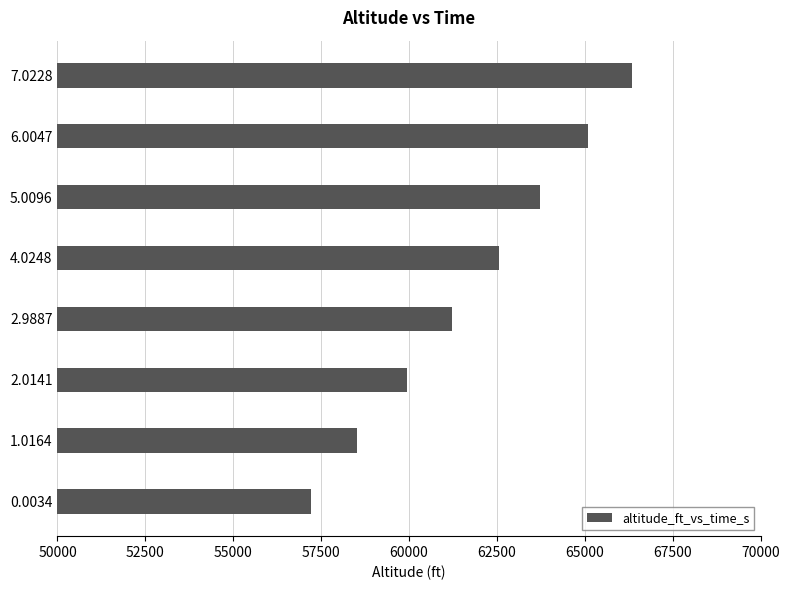

Reading top to bottom, transcribe all the data shown in this chart.

7.0228=66352	6.0047=65095	5.0096=63716	4.0248=62559	2.9887=61222	2.0141=59943	1.0164=58522	0.0034=57204